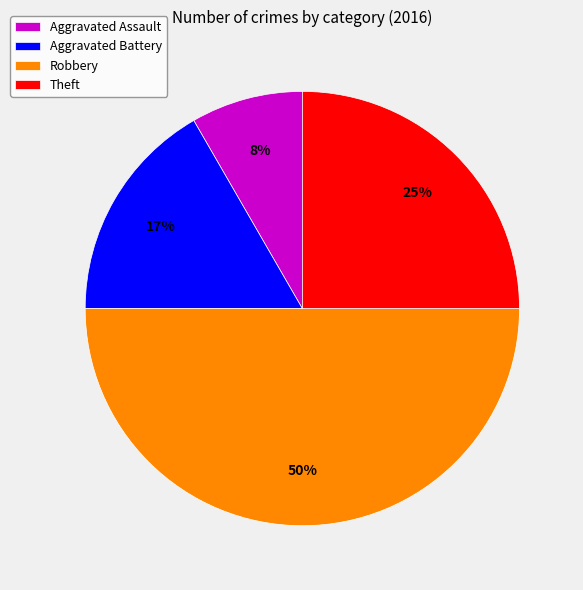

Between Robbery and Theft, which is larger?

Robbery